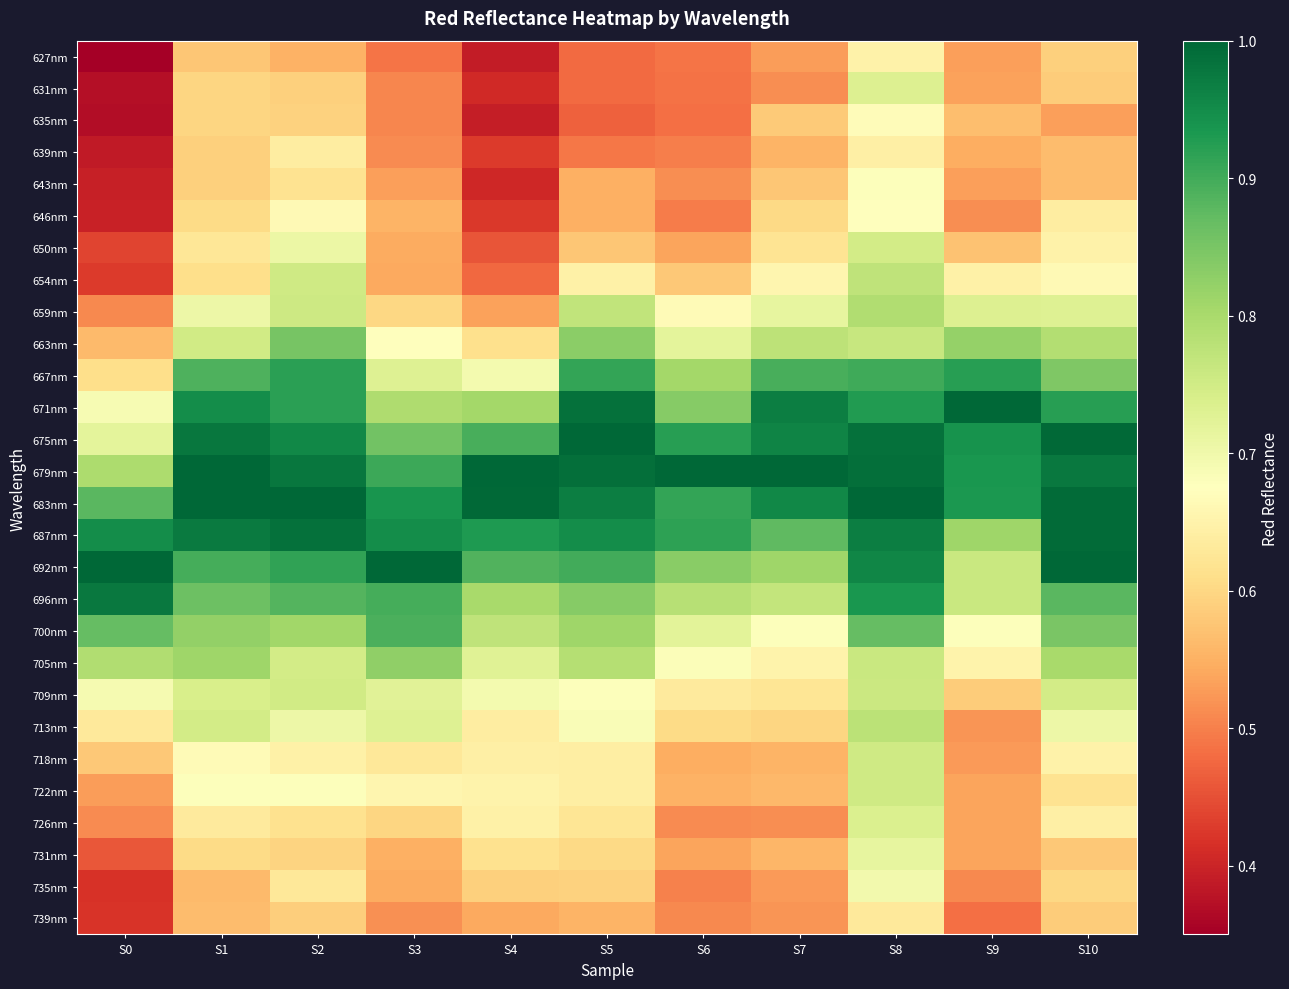

What is the difference between the highest and lowest values at S5?

0.5